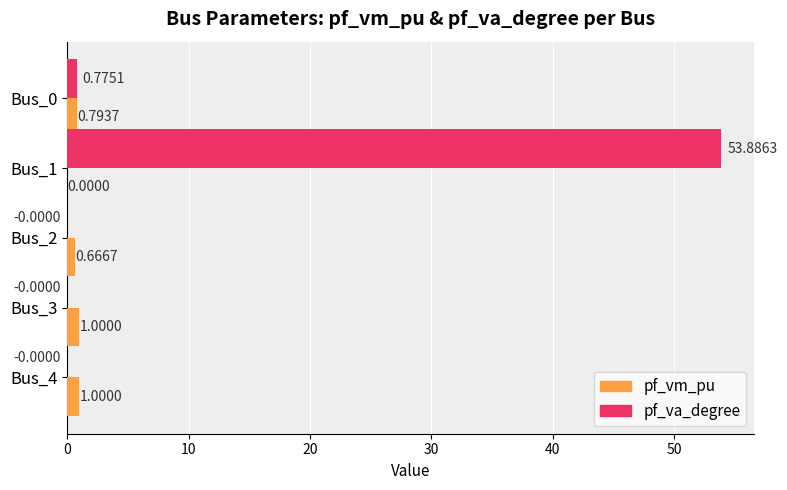

At which category is the sum across all series the highest?

Bus_1